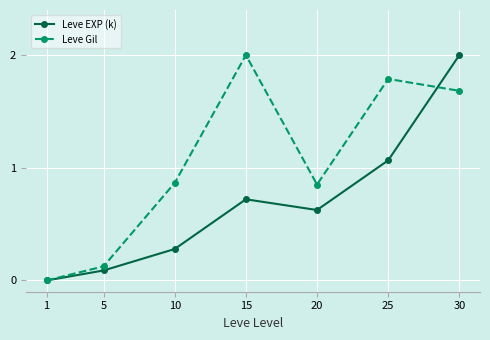

Between 10 and 25, which series saw the biggest shift?

Leve Gil